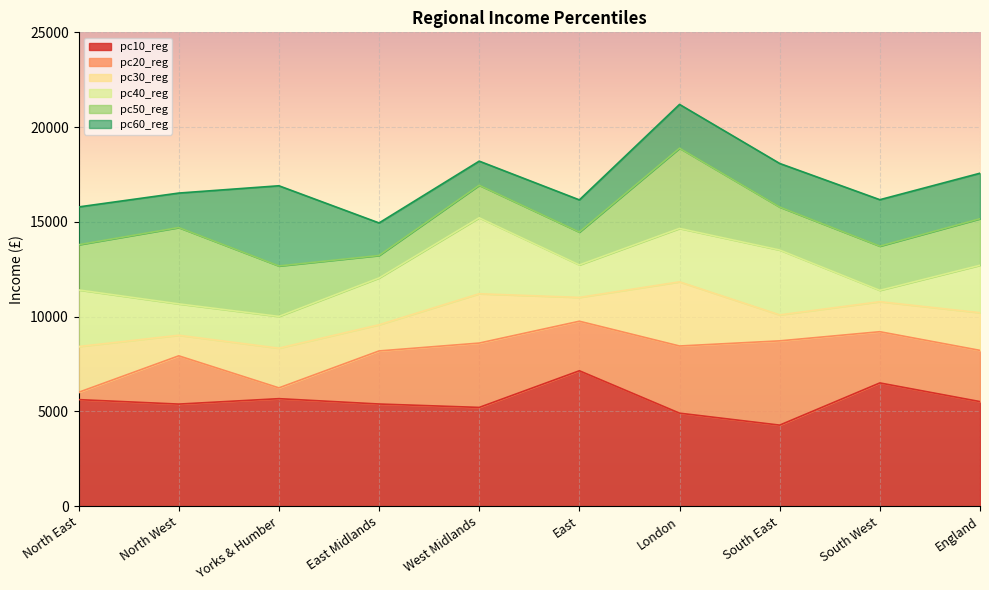

At which label is pc40_reg closest to 12611?

England